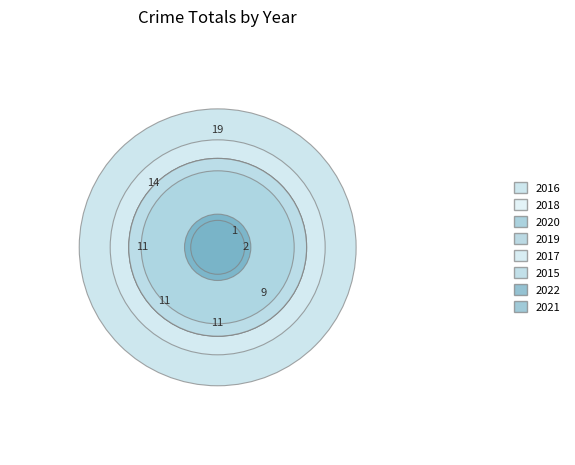

What is the smallest slice in the pie chart?

2021